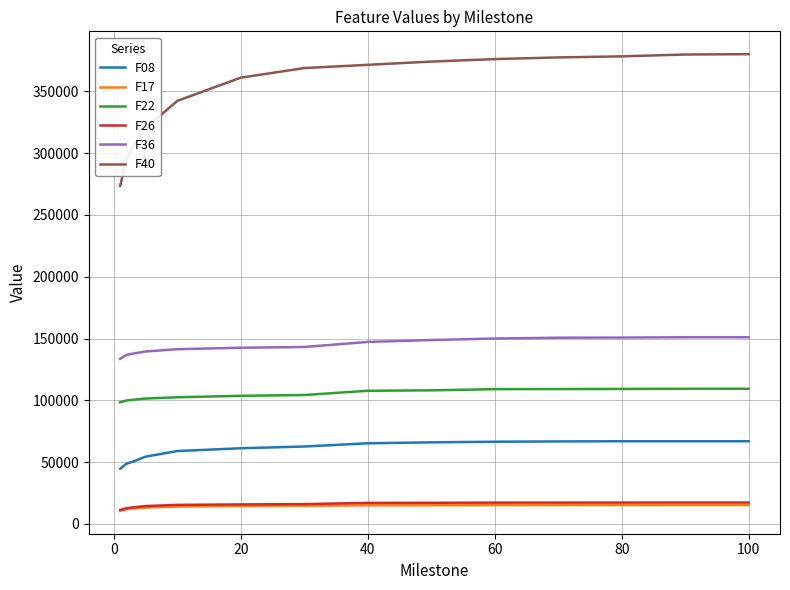

Which series has the widest spread of values?

F40